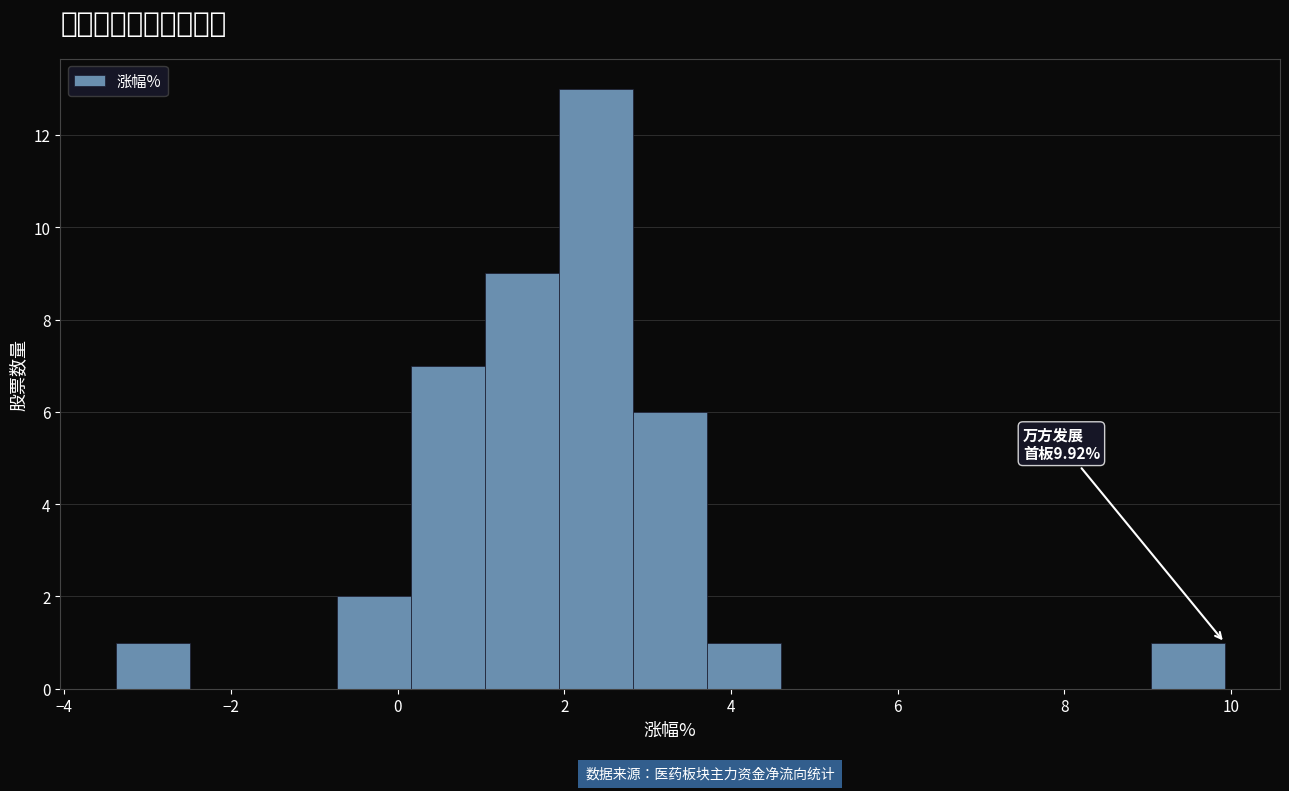

Which range on the x-axis has the tallest bar?

2.0 to 2.8